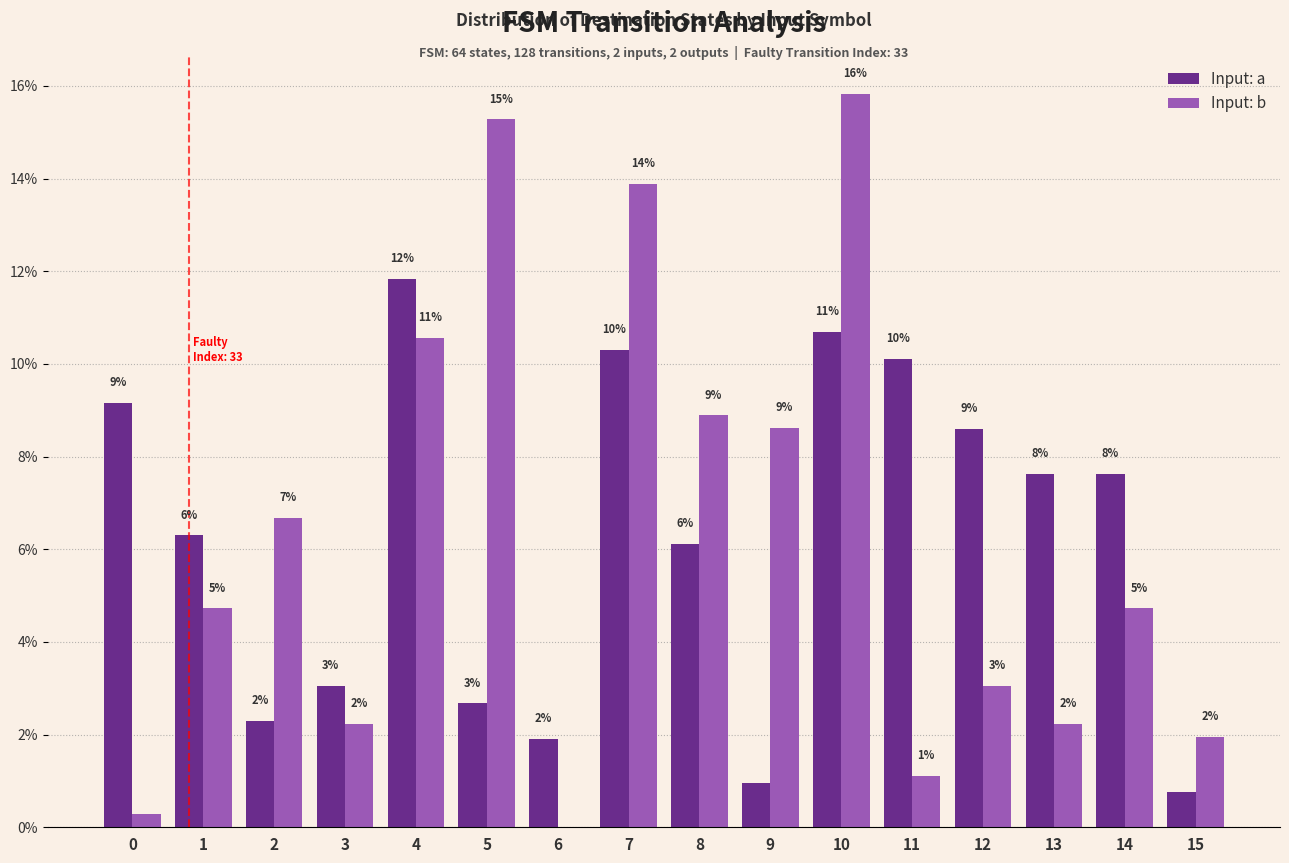

What are all the series names shown in the legend?

Input: a, Input: b